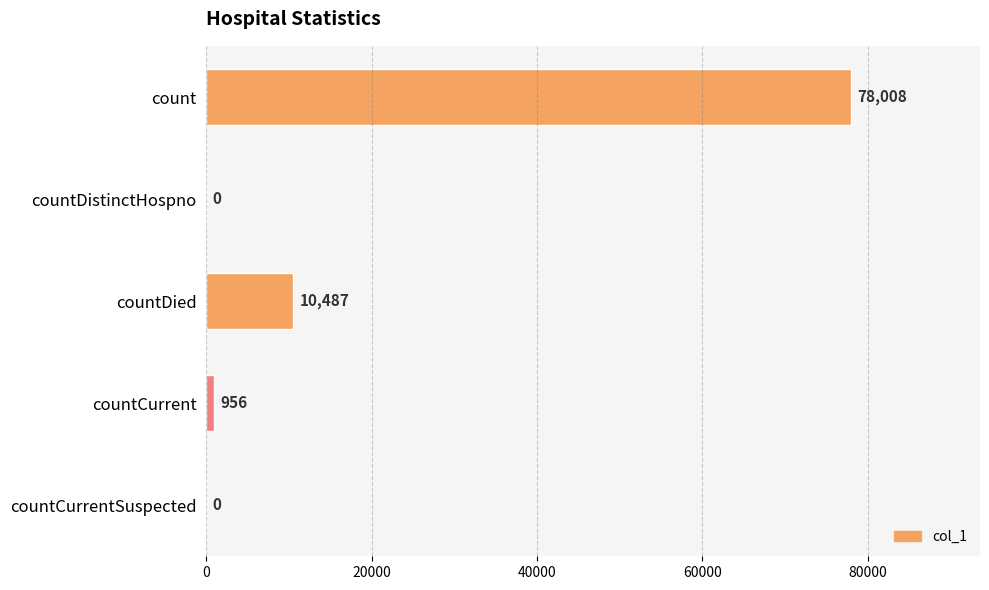

The value at countDied is 13798. True or false?

False